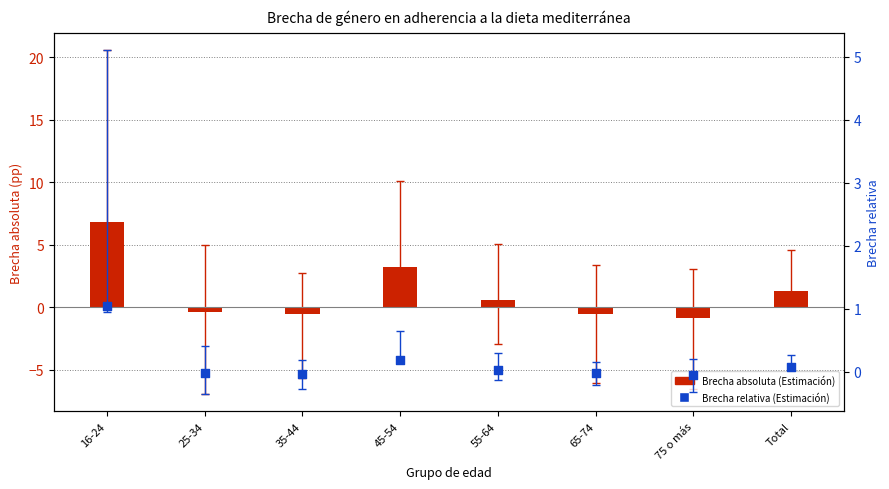

What is the total value across all series at 35-44?

-0.6